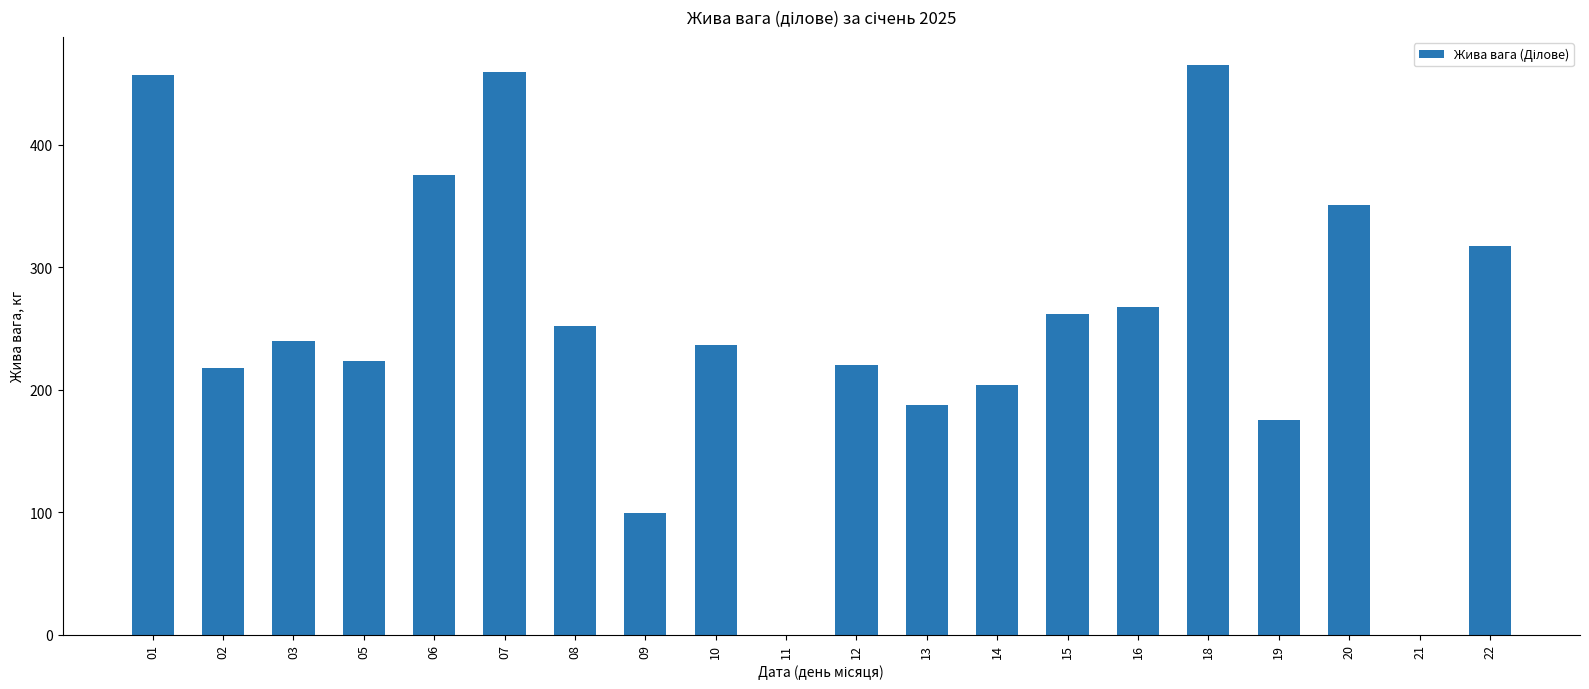

Is it true that the value at 07 is 115.4?

False